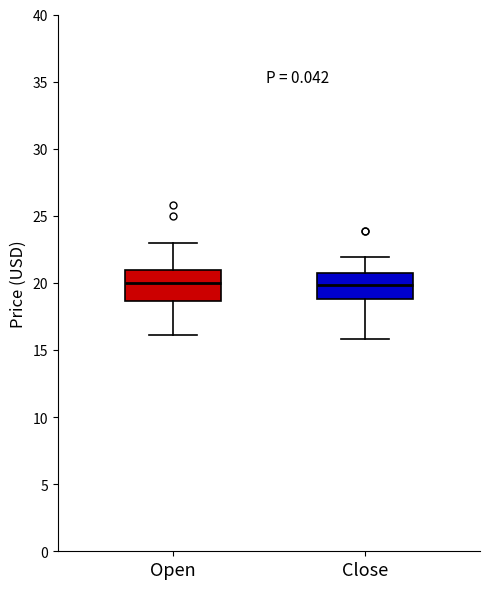

Reading left to right, read every box against the y-axis: the position of its median line, the range the box covers, and the ends of its whiskers. The values are not printed on the chart, so give them approximately, as read against the axis.

Open: median 20.0, box 18.5 to 21.0, whiskers 16.0 to 23.0
Close: median 20.0, box 19.0 to 21.0, whiskers 16.0 to 22.0